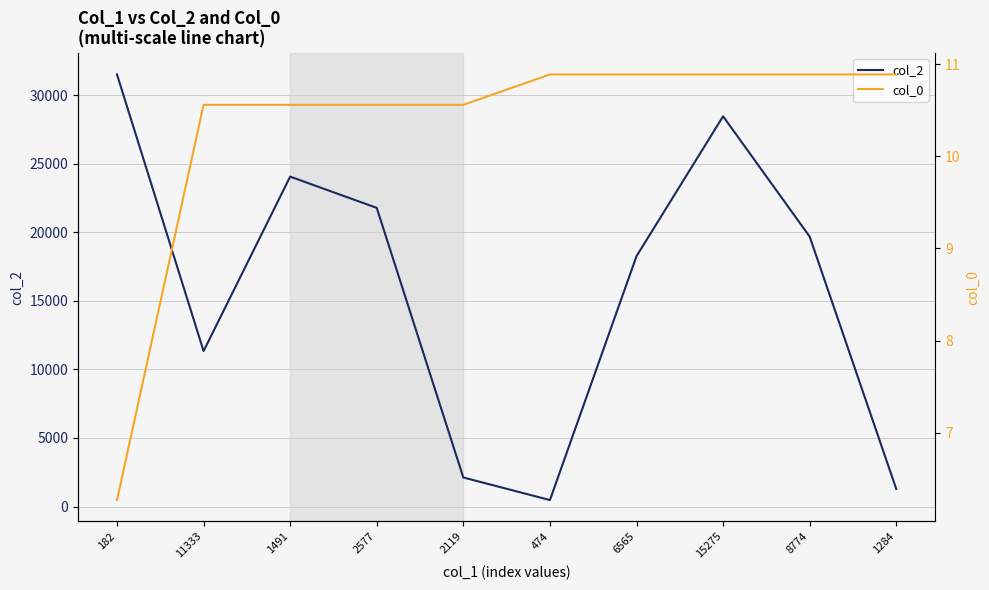

What is the value of the col_0 point at the 1st from the left?

6.3